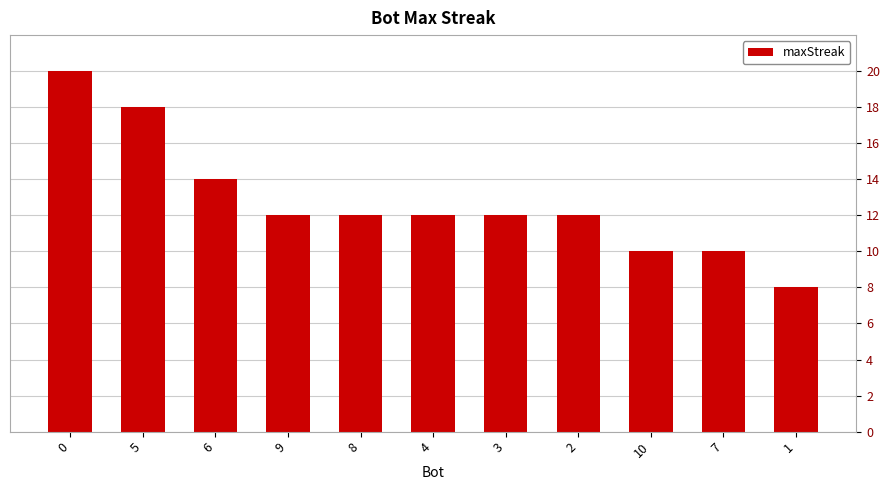

What is the difference between the maximum and minimum values?

12